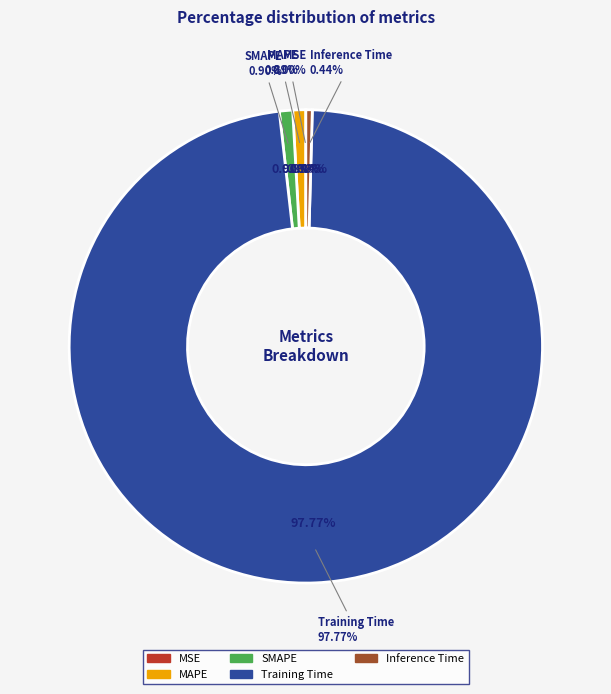

What percentage is the SMAPE slice, to the nearest percent?

1%